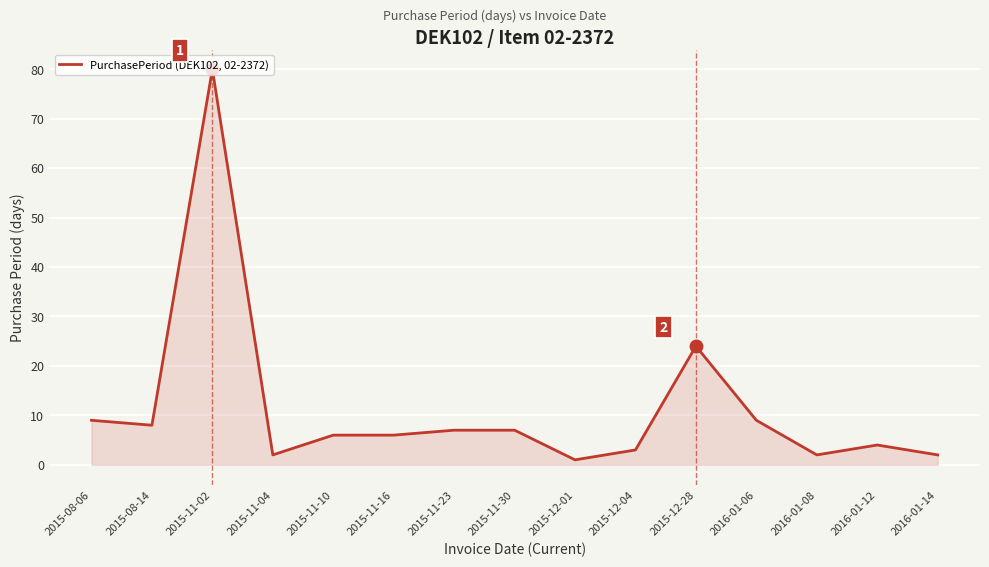

At which category does the chart reach its minimum across all series?

2015-12-01